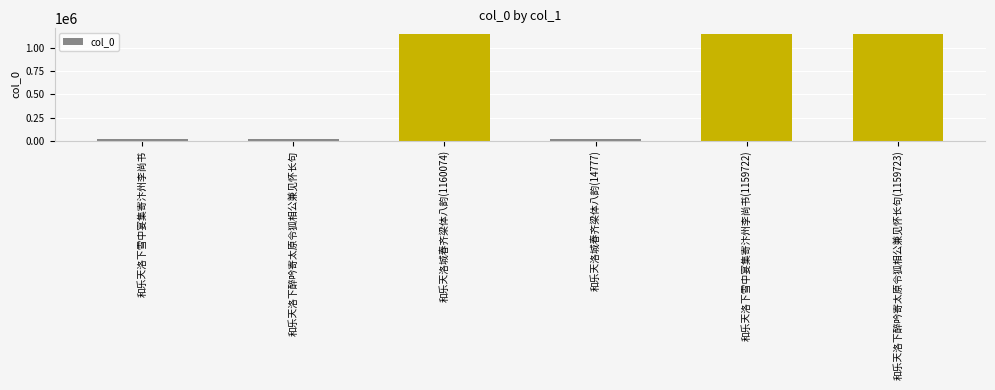

What is the maximum value shown in the chart?

1160074